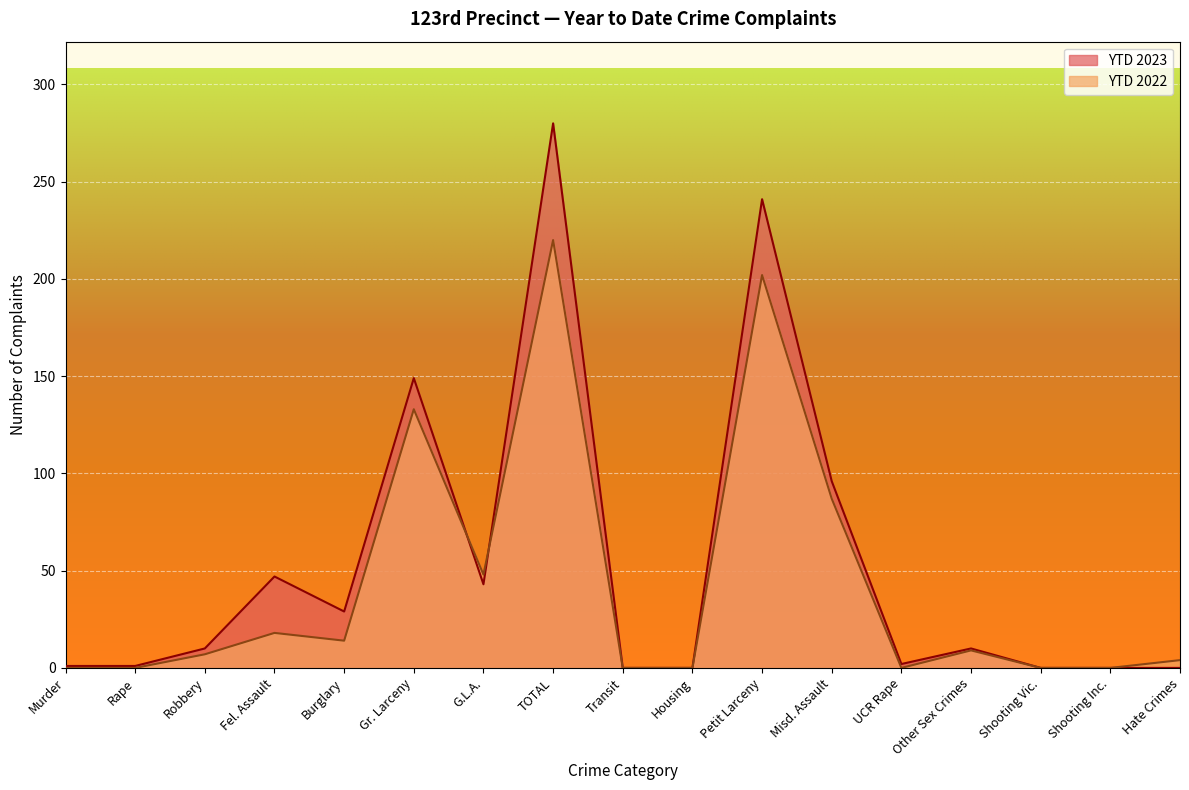

In YTD 2023, how many points are lower than both neighbors (excluding endpoints)?

3